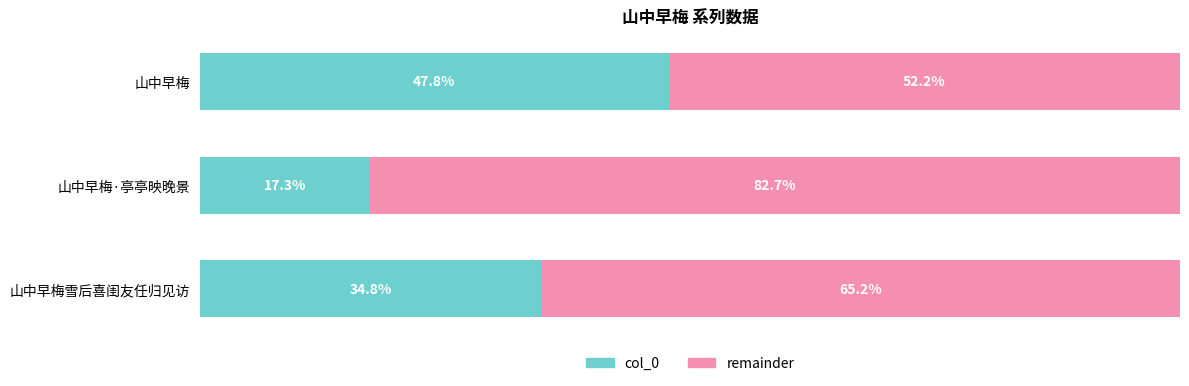

At which label does col_0 reach its minimum?

山中早梅·亭亭映晚景